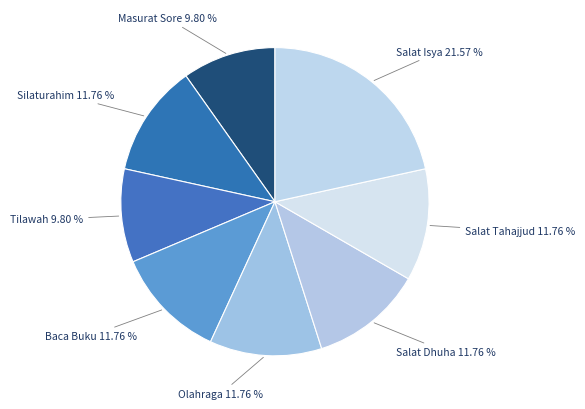

To the nearest percent, what portion does Tilawah represent?

10%